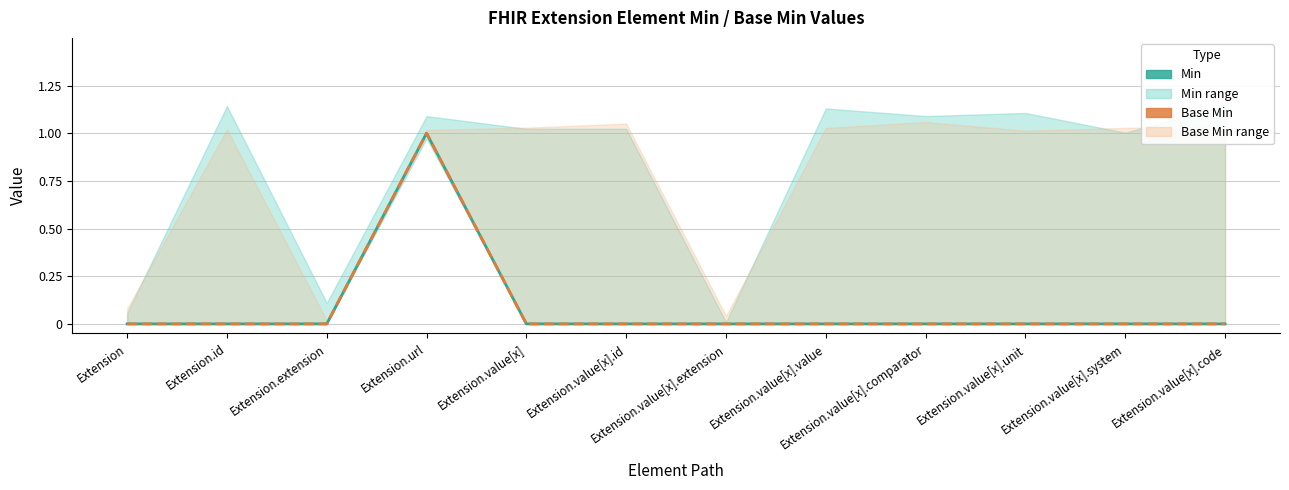

Reading left to right, transcribe all the data shown in this chart.

Min: Extension=0	Extension.id=0	Extension.extension=0	Extension.url=1	Extension.value[x]=0	Extension.value[x].id=0	Extension.value[x].extension=0	Extension.value[x].value=0	Extension.value[x].comparator=0	Extension.value[x].unit=0	Extension.value[x].system=0	Extension.value[x].code=0
Base Min: Extension=0	Extension.id=0	Extension.extension=0	Extension.url=1	Extension.value[x]=0	Extension.value[x].id=0	Extension.value[x].extension=0	Extension.value[x].value=0	Extension.value[x].comparator=0	Extension.value[x].unit=0	Extension.value[x].system=0	Extension.value[x].code=0